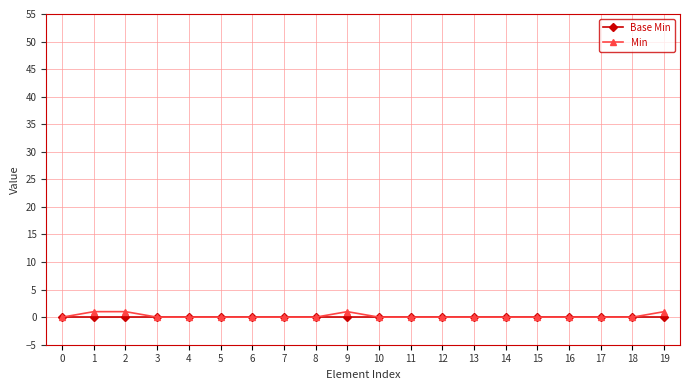

True or false: Min has more than 0 interior local peaks.

True